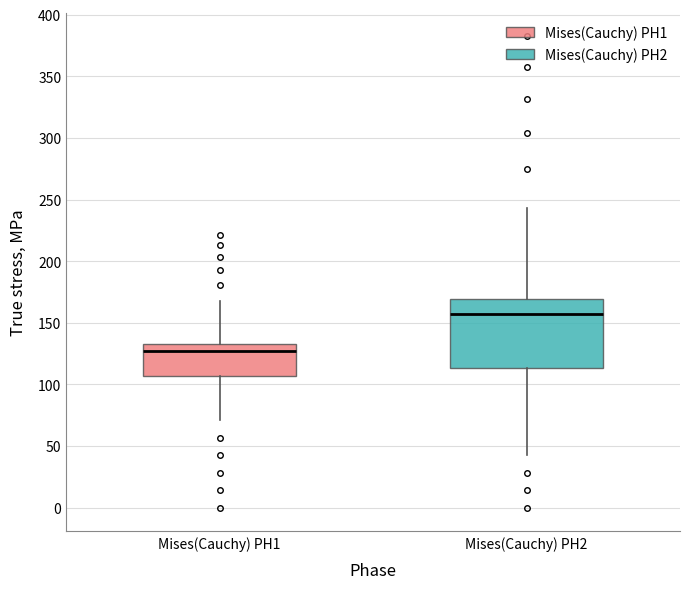

Comparing the boxes themselves (not the whiskers), which one is the tallest?

Mises(Cauchy) PH2